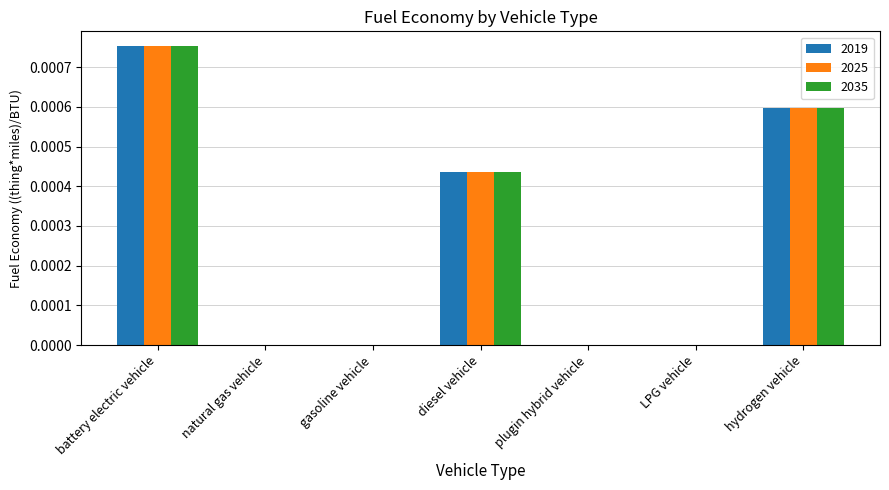

True or false: 2035 has a value of 0.0 at gasoline vehicle.

True